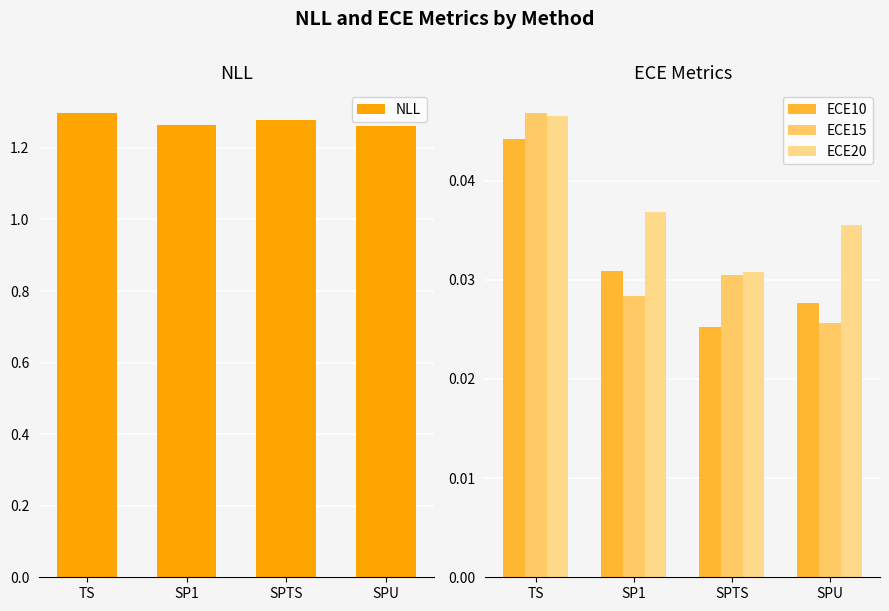

What is the greatest value displayed?

1.3